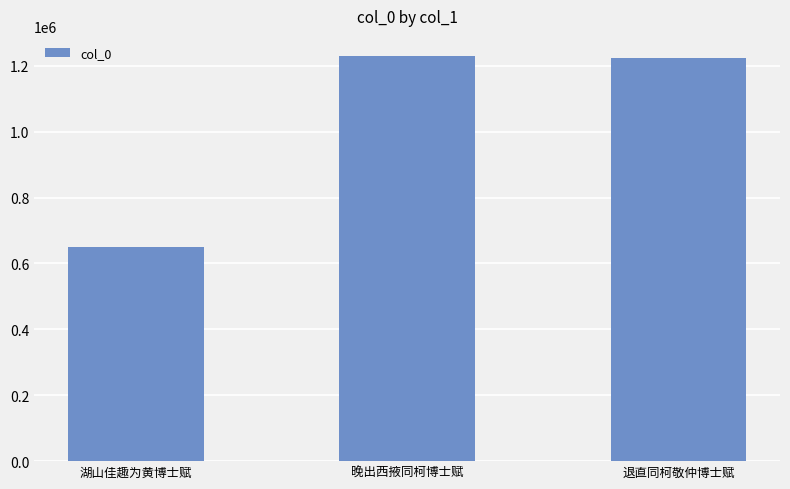

Reading left to right, what are all the values shown in this chart?

湖山佳趣为黄博士赋=650194	晚出西掖同柯博士赋=1228969	退直同柯敬仲博士赋=1223685